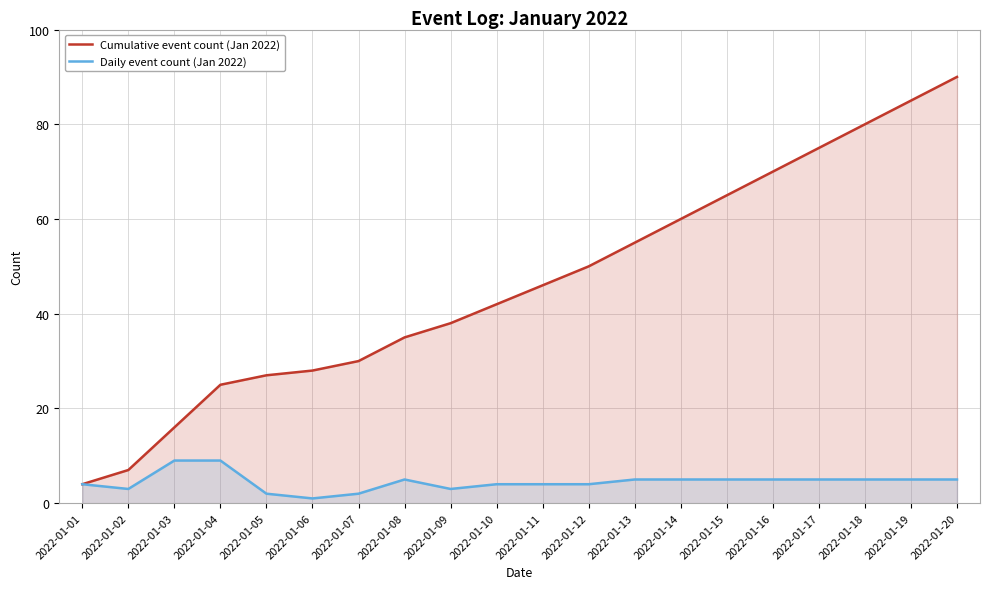

List the series in order of their overall mean, lowest first.

Daily event count (Jan 2022), Cumulative event count (Jan 2022)